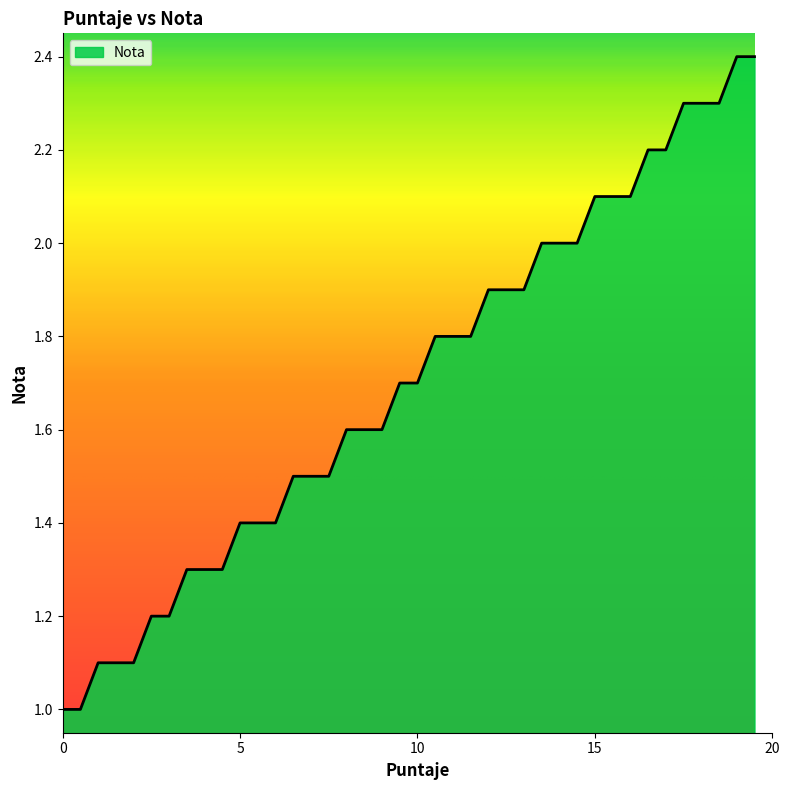

What is the difference between the maximum and minimum values?

1.4